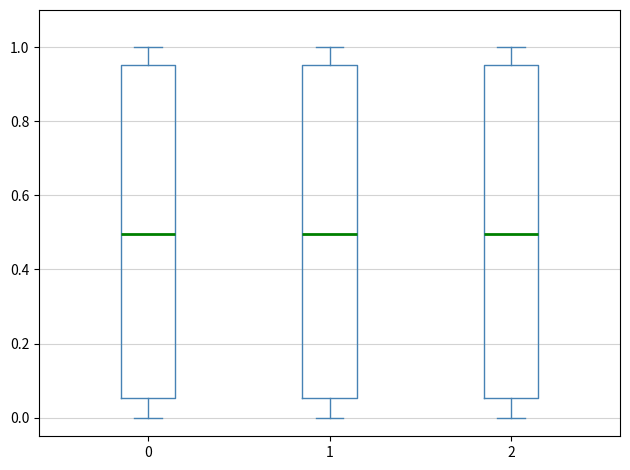

Reading left to right, transcribe this box plot: for each box, give where its median line is, the range the box spans, and where its two whiskers end, as read against the y-axis. The values are not printed on the chart, so give them approximately, as read against the axis.

0: median 0.50, box 0.06 to 0.96, whiskers 0.00 to 1.00
1: median 0.50, box 0.06 to 0.96, whiskers 0.00 to 1.00
2: median 0.50, box 0.06 to 0.96, whiskers 0.00 to 1.00